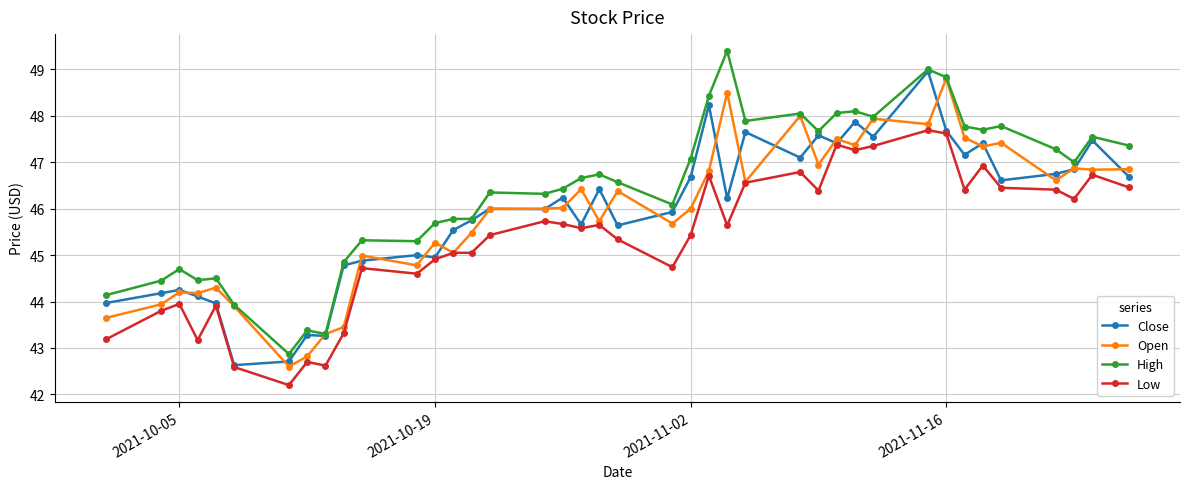

Which series has the largest total across all categories?

High